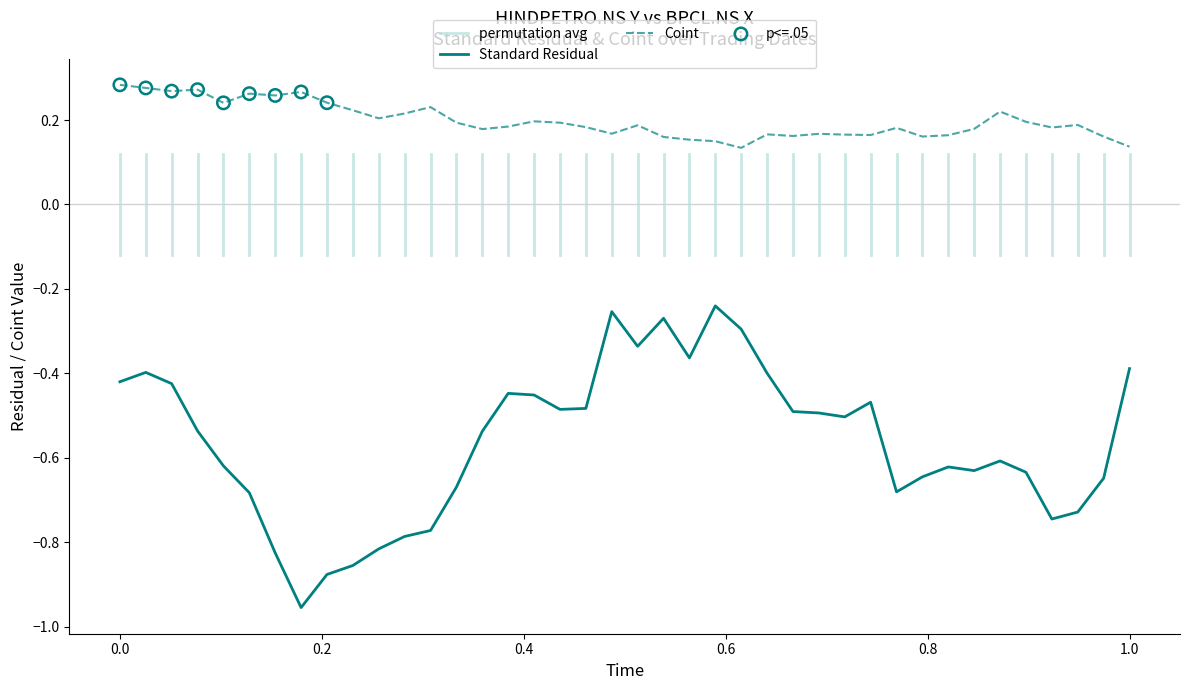

True or false: Standard Residual and Coint cross at least once.

False